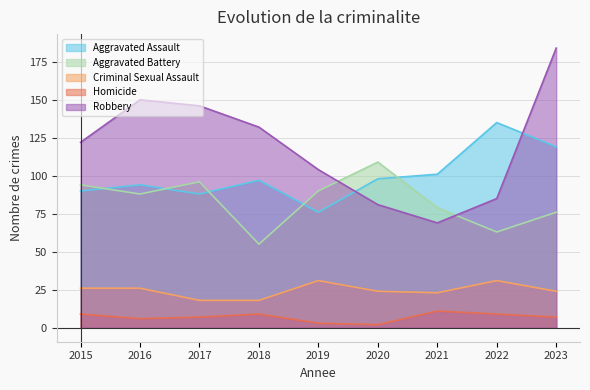

What is the spread (max minus min) of values at 2019?

101